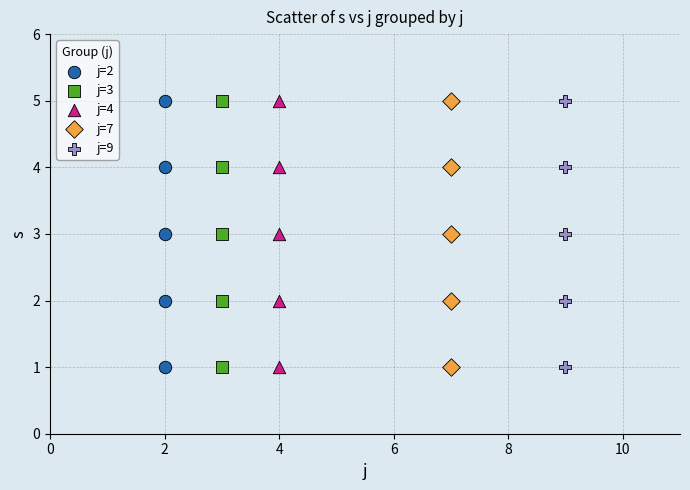

What are all the series names shown in the legend?

j=2, j=3, j=4, j=7, j=9